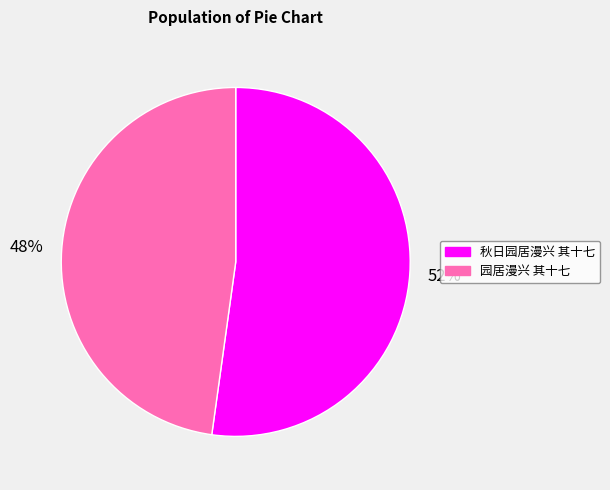

To the nearest percent, what is the difference between the largest and smallest slice percentages?

4%